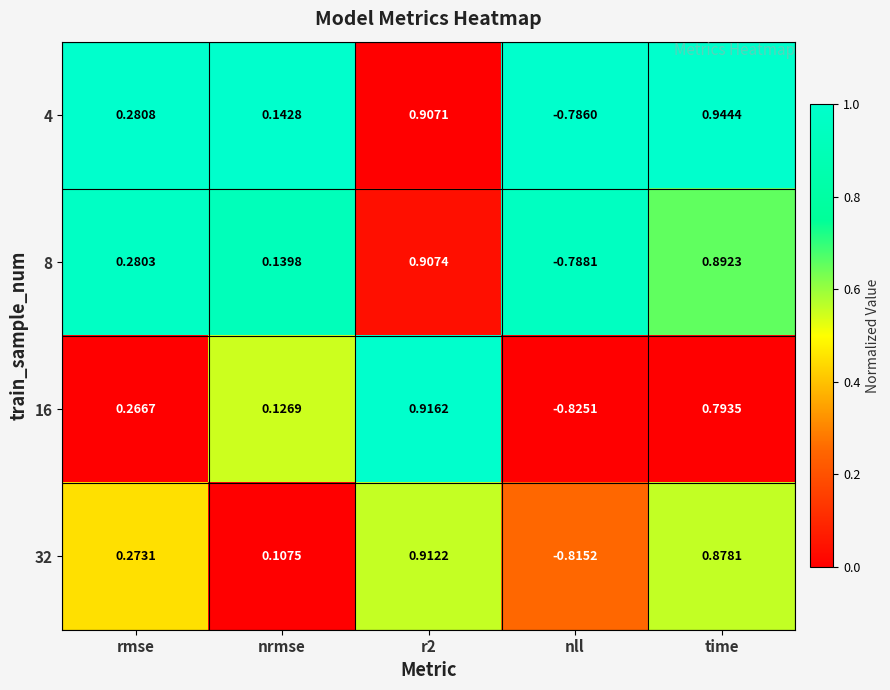

How many data points in 8 are above 0?

4